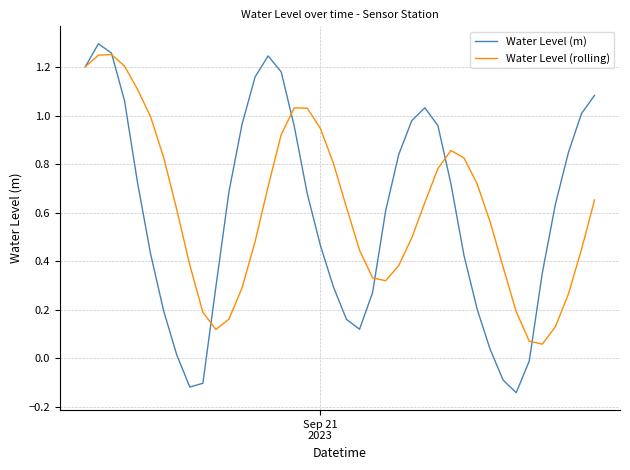

Count the number of data series in this chart.

2